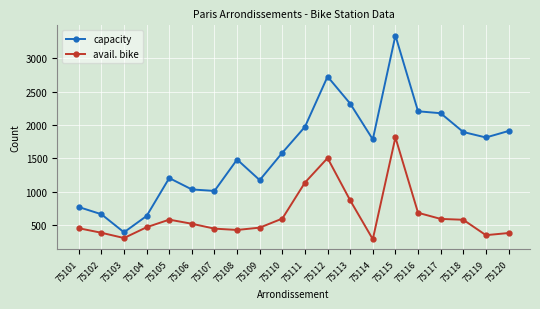

True or false: avail. bike and capacity cross at least once.

False